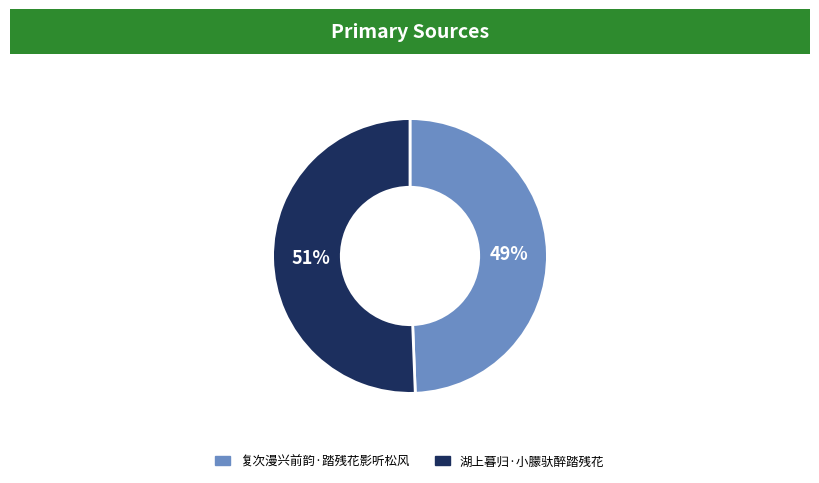

What percentage is the 湖上暮归·小朦驮醉踏残花 slice, to the nearest percent?

51%